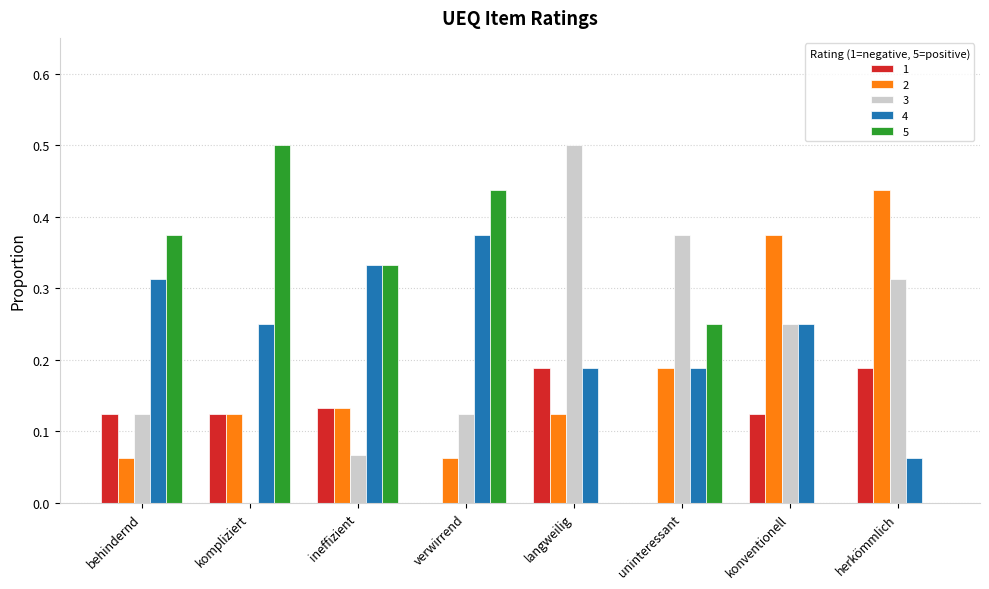

What is the total value across all series at verwirrend?

1.0